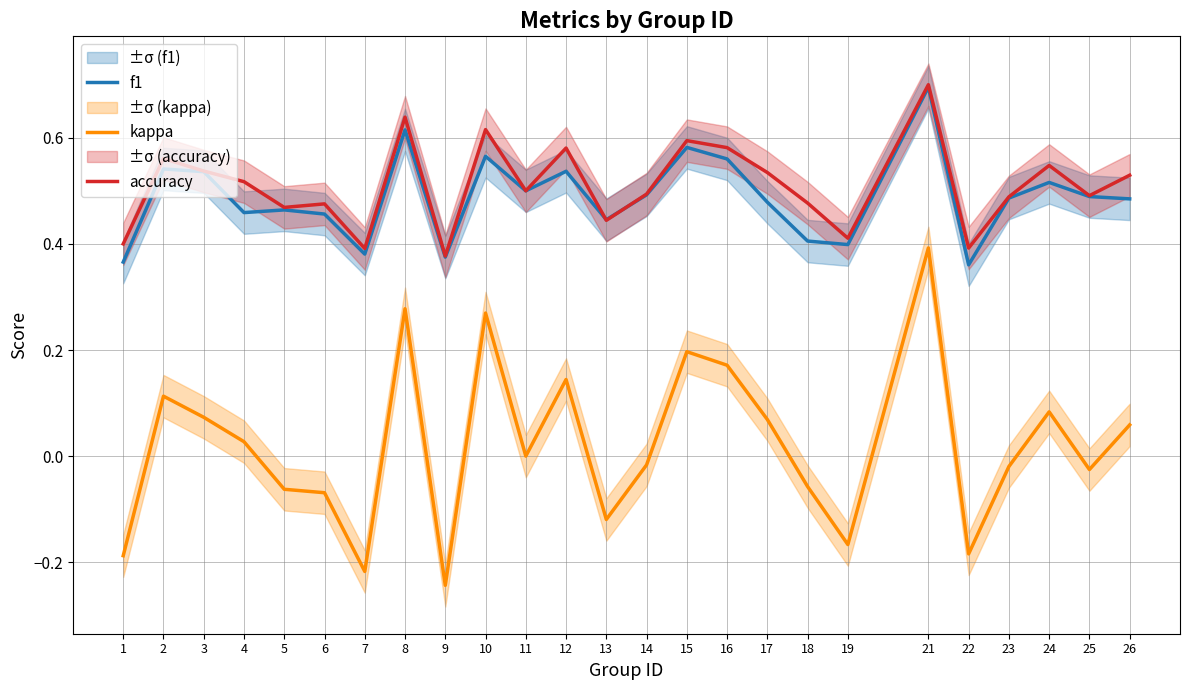

True or false: kappa and accuracy intersect in this chart.

False